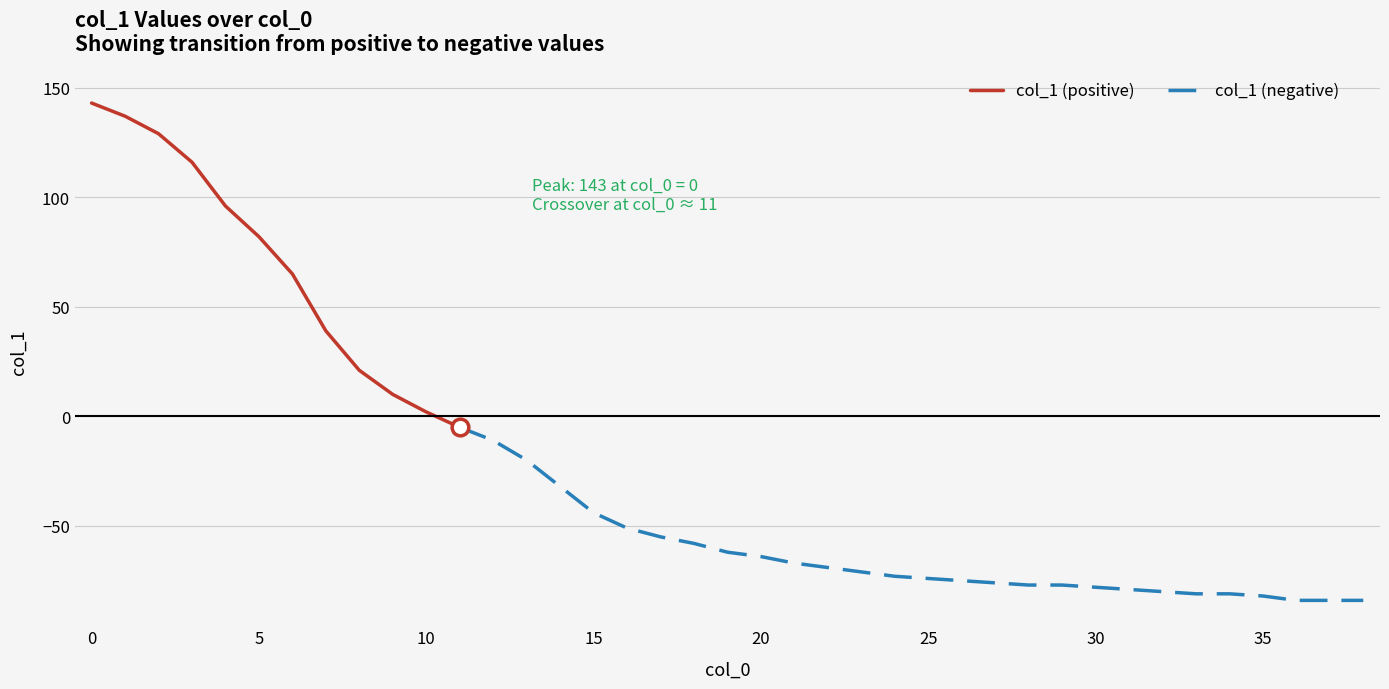

What is the value of the 12th point from the left?

-5